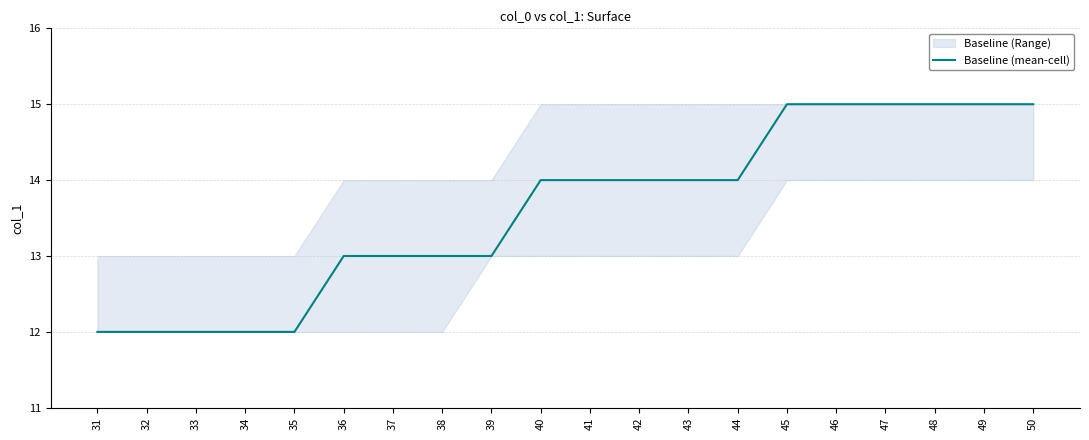

List the labels in order of value, largest first.

45, 46, 47, 48, 49, 50, 40, 41, 42, 43, 44, 36, 37, 38, 39, 31, 32, 33, 34, 35